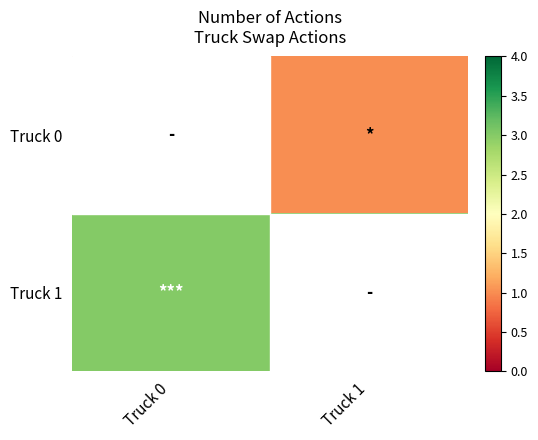

What is the total value across all series at Truck 0?

4